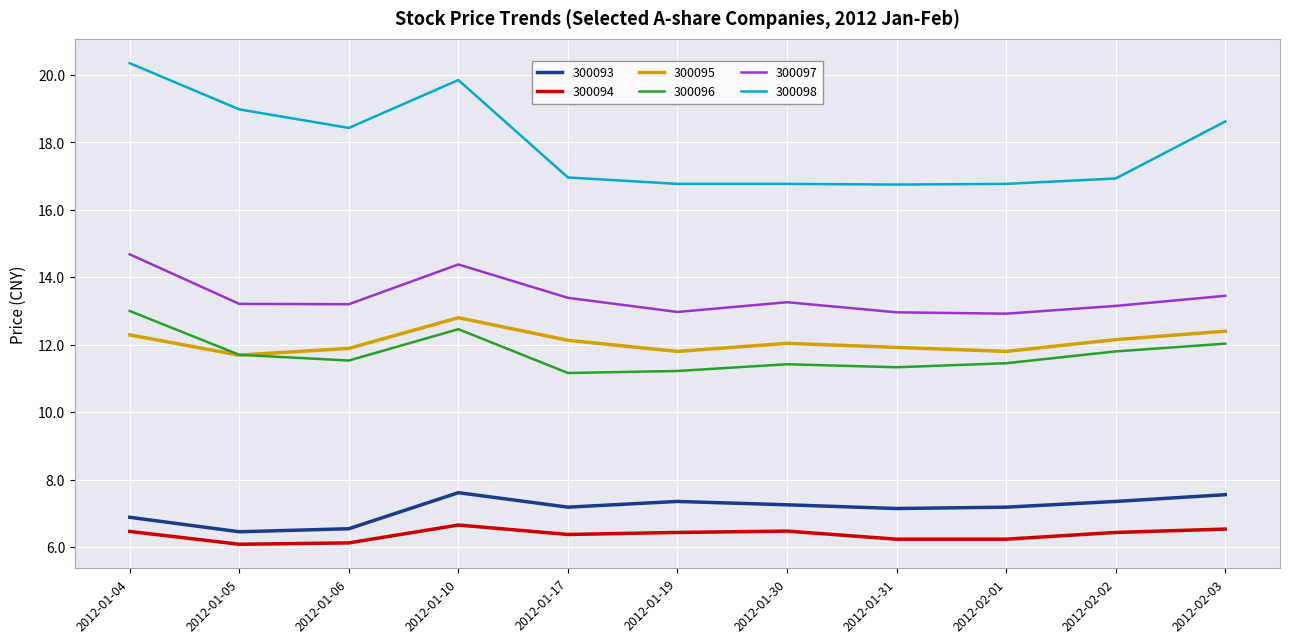

True or false: 300098 and 300094 cross at least once.

False